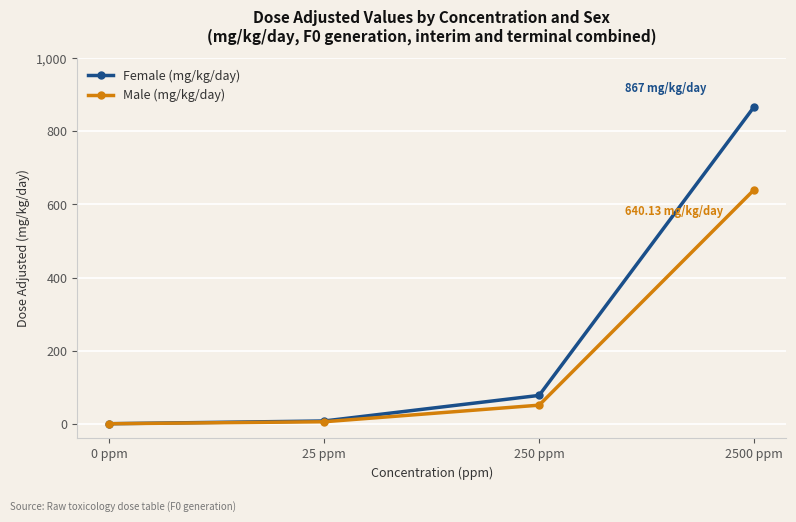

List the series in order of their peak value, lowest first.

Male (mg/kg/day), Female (mg/kg/day)